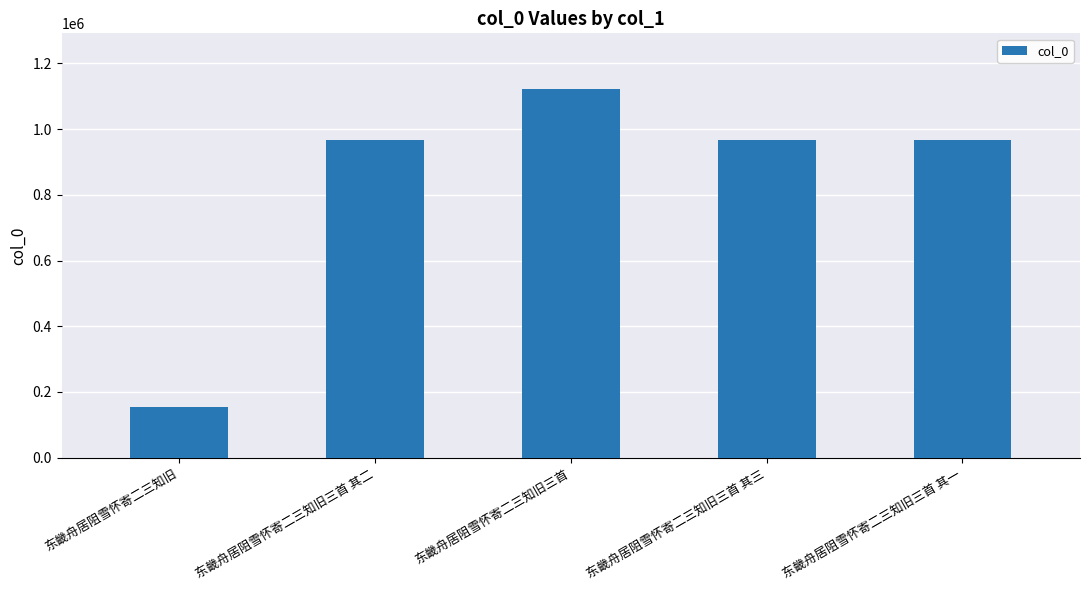

How many bars are there in total?

5